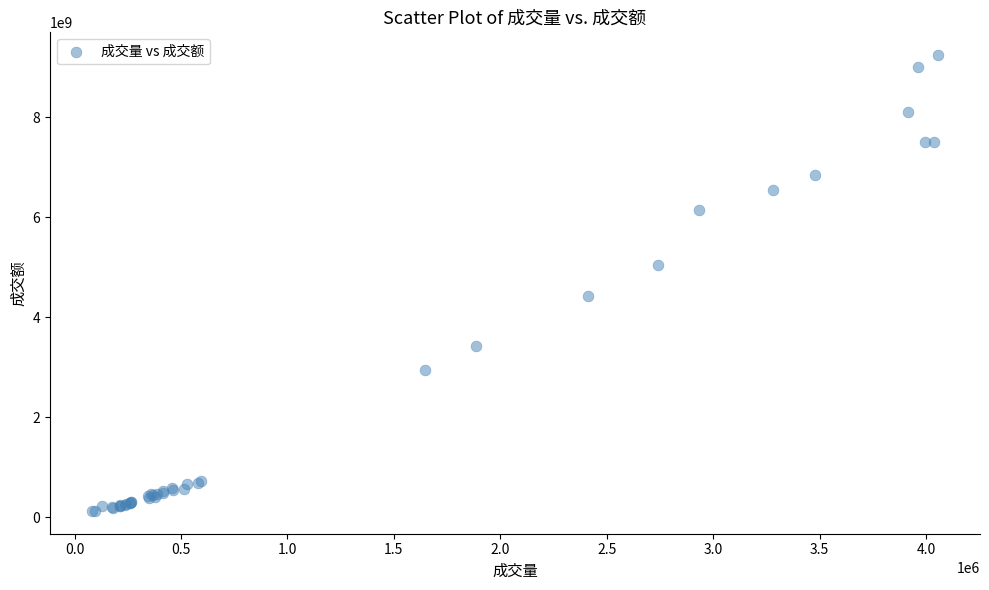

What Y value in the scatter plot is closest to 4685208878?

4424563522.4